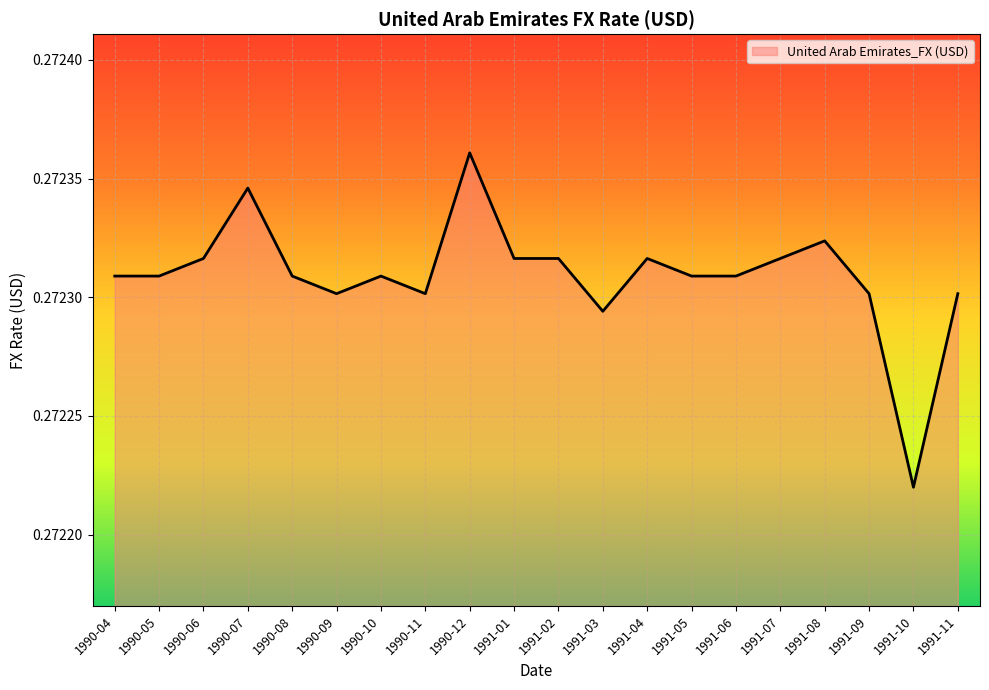

At which category does the chart reach its minimum across all series?

1991-10